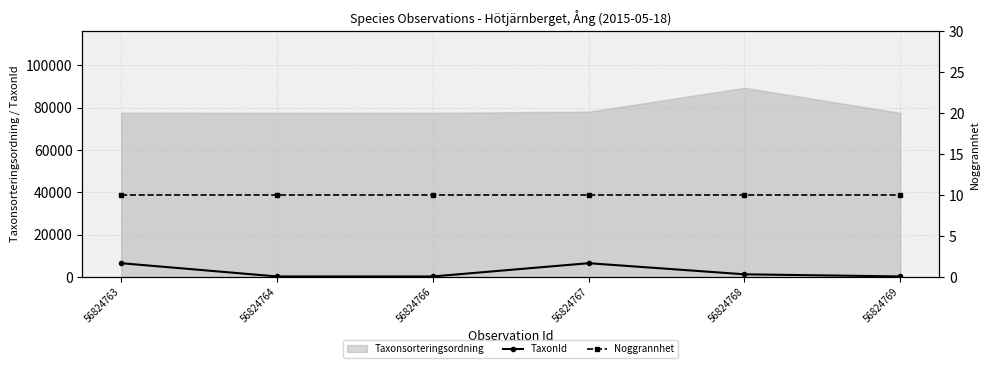

At how many categories does at least one series exceed 2899?

2